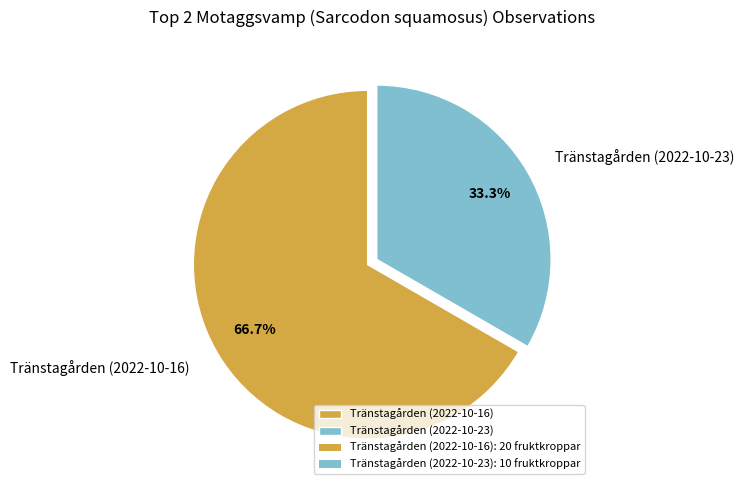

Which slice is the smallest?

Tränstagården (2022-10-23)